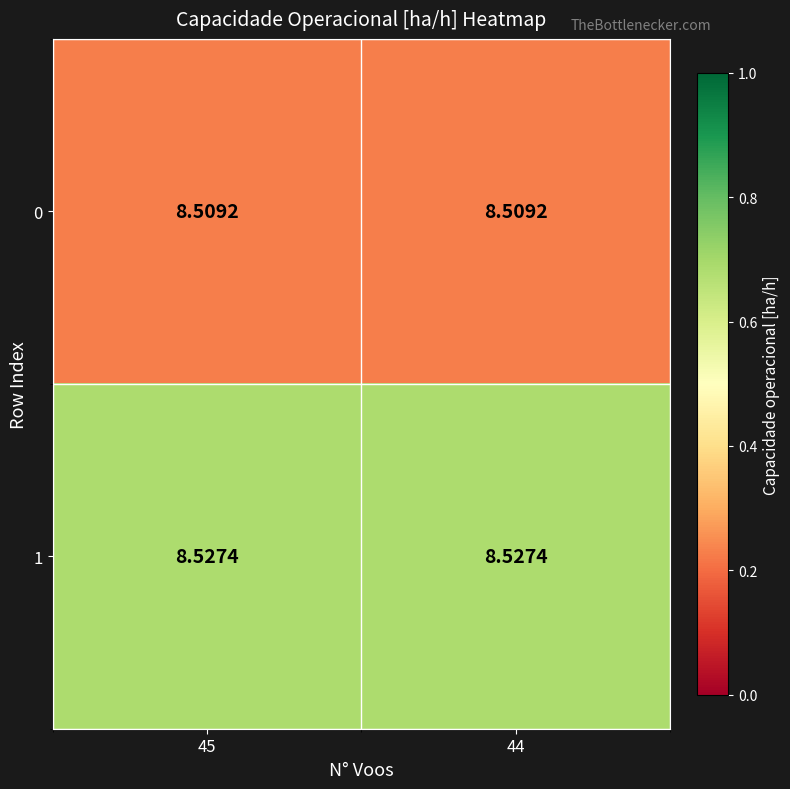

Is the value of 0 at 45 greater than the value of 1 at 44?

No